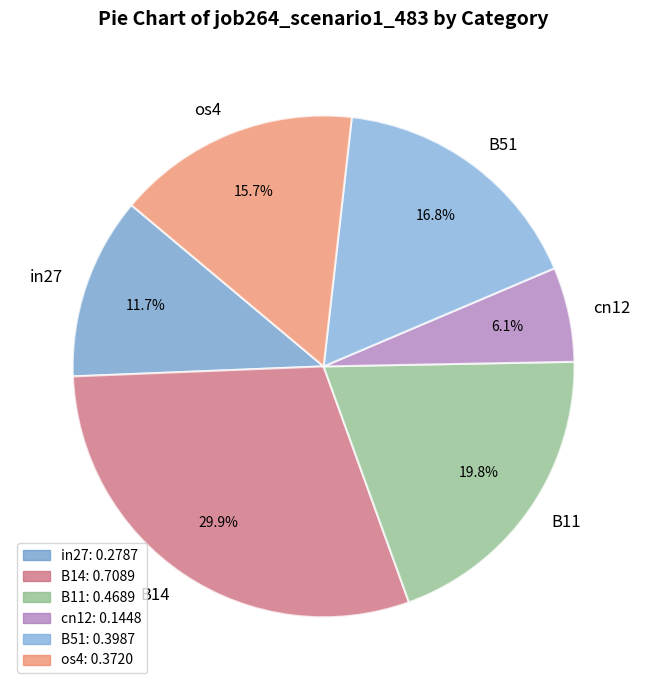

How many slices are in this pie chart?

6